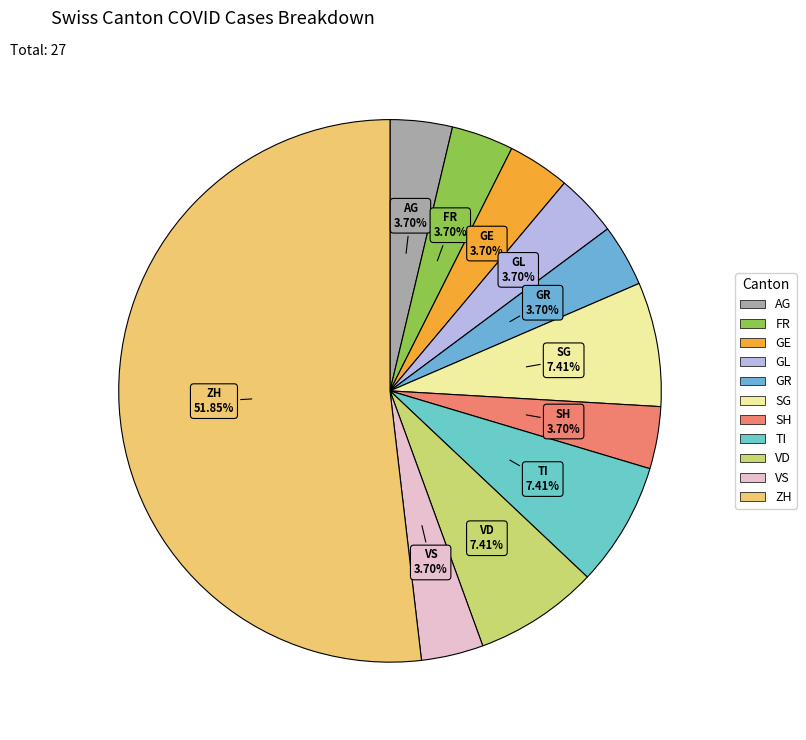

Count the number of slices in the pie.

11